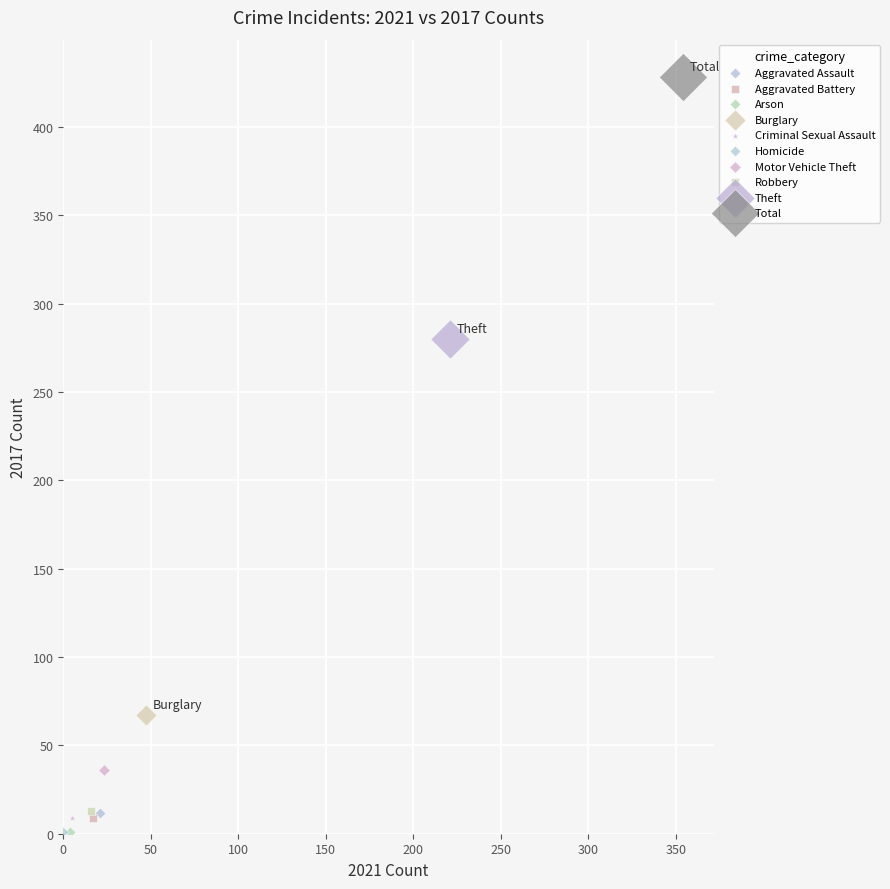

What are all the series names shown in the legend?

Aggravated Assault, Aggravated Battery, Arson, Burglary, Criminal Sexual Assault, Homicide, Motor Vehicle Theft, Robbery, Theft, Total